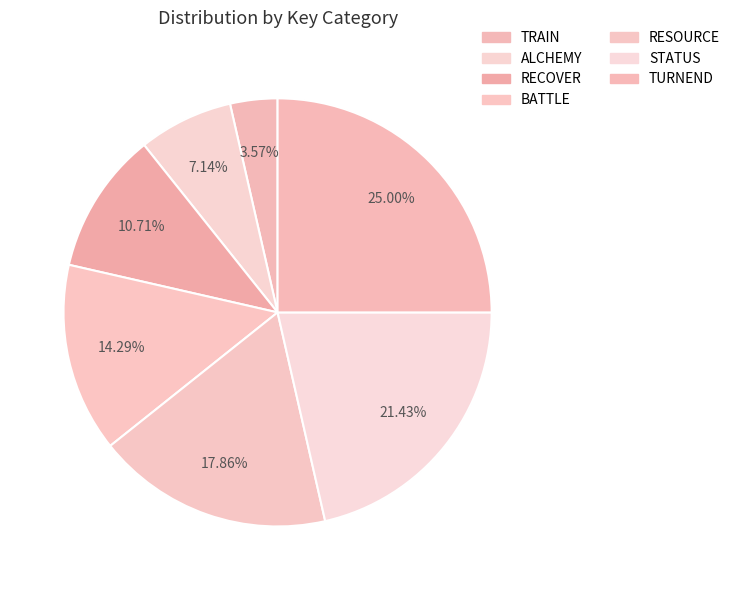

Which category has the smallest portion of the pie?

TRAIN